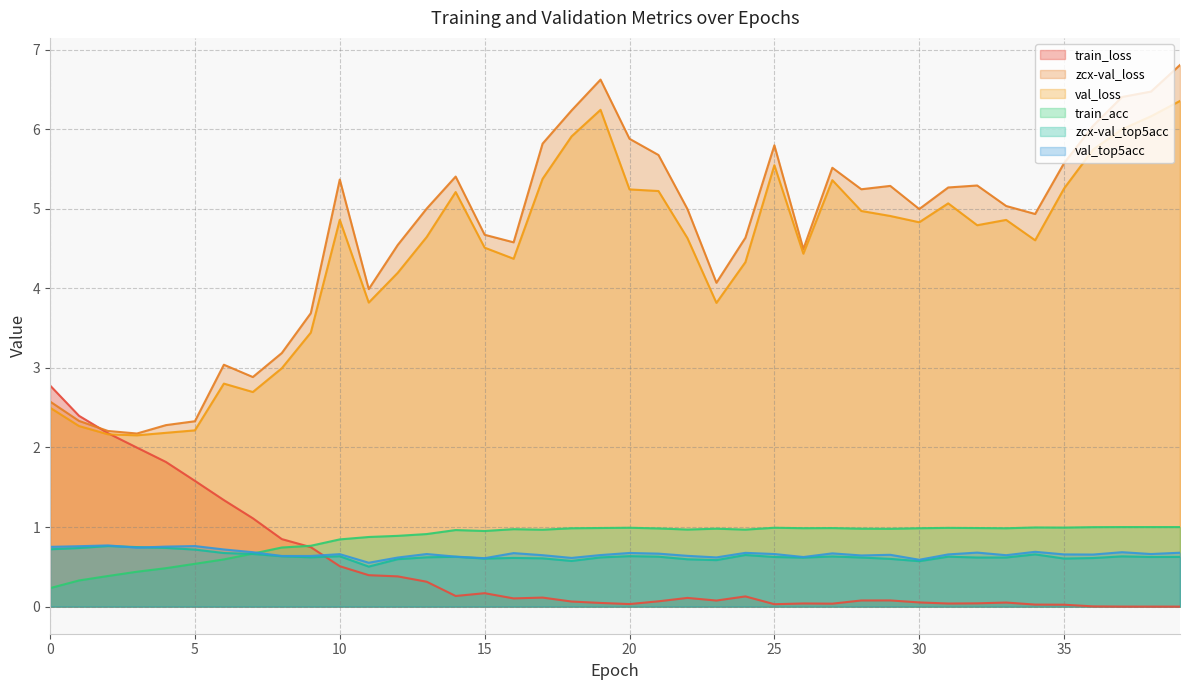

Reading right to left, list all the values displayed in this chart.

data/train_loss_epoch: 0.0	0.0	0.0	0.0	0.0	0.0	0.1	0.0	0.0	0.1	0.1	0.1	0.0	0.0	0.0	0.1	0.1	0.1	0.1	0.0	0.0	0.1	0.1	0.1	0.2	0.1	0.3	0.4	0.4	0.5	0.7	0.8	1.1	1.3	1.6	1.8	2.0	2.2	2.4	2.8
data/zcx-val_loss_epoch: 6.8	6.5	6.4	6.0	5.6	4.9	5.0	5.3	5.3	5.0	5.3	5.2	5.5	4.5	5.8	4.6	4.1	5.0	5.7	5.9	6.6	6.2	5.8	4.6	4.7	5.4	5.0	4.5	4.0	5.4	3.7	3.2	2.9	3.0	2.3	2.3	2.2	2.2	2.3	2.6
data/val_loss_epoch: 6.4	6.2	6.0	5.7	5.3	4.6	4.9	4.8	5.1	4.8	4.9	5.0	5.4	4.4	5.5	4.3	3.8	4.6	5.2	5.2	6.2	5.9	5.4	4.4	4.5	5.2	4.6	4.2	3.8	4.9	3.4	3.0	2.7	2.8	2.2	2.2	2.2	2.2	2.3	2.5
data/train_acc_epoch: 1.0	1.0	1.0	1.0	1.0	1.0	1.0	1.0	1.0	1.0	1.0	1.0	1.0	1.0	1.0	1.0	1.0	1.0	1.0	1.0	1.0	1.0	1.0	1.0	1.0	1.0	0.9	0.9	0.9	0.8	0.8	0.7	0.7	0.6	0.5	0.5	0.4	0.4	0.3	0.2
data/zcx-val_top5acc_epoch: 0.6	0.6	0.6	0.6	0.6	0.7	0.6	0.6	0.6	0.6	0.6	0.6	0.6	0.6	0.6	0.6	0.6	0.6	0.6	0.6	0.6	0.6	0.6	0.6	0.6	0.6	0.6	0.6	0.5	0.6	0.6	0.6	0.7	0.7	0.7	0.7	0.7	0.8	0.7	0.7
data/val_top5acc_epoch: 0.7	0.7	0.7	0.7	0.7	0.7	0.6	0.7	0.7	0.6	0.7	0.6	0.7	0.6	0.7	0.7	0.6	0.6	0.7	0.7	0.6	0.6	0.6	0.7	0.6	0.6	0.7	0.6	0.6	0.7	0.6	0.6	0.7	0.7	0.8	0.8	0.7	0.8	0.8	0.8